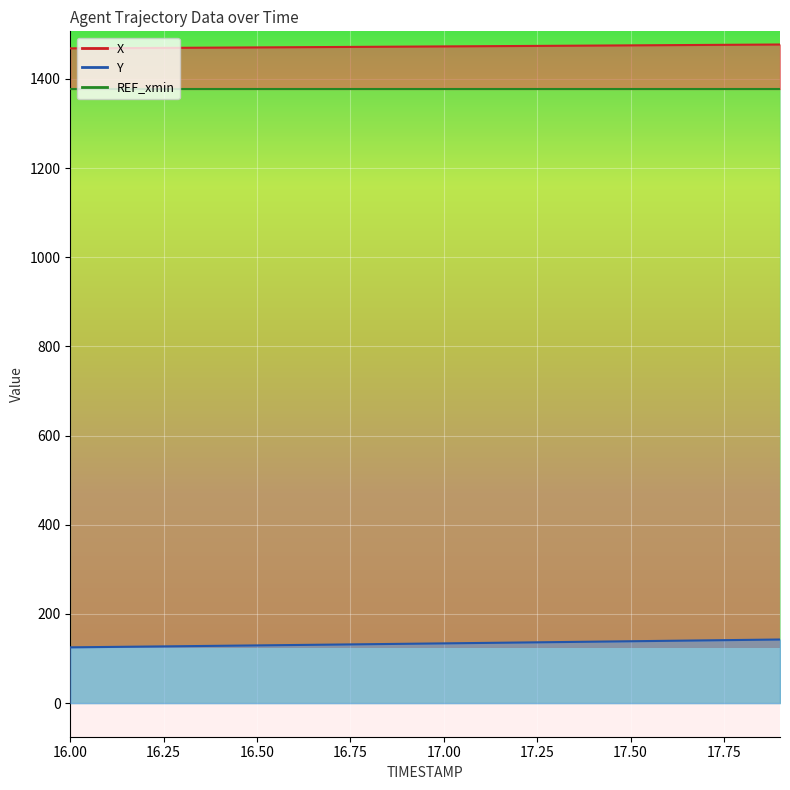

Which label corresponds to the largest value in the chart?

17.9